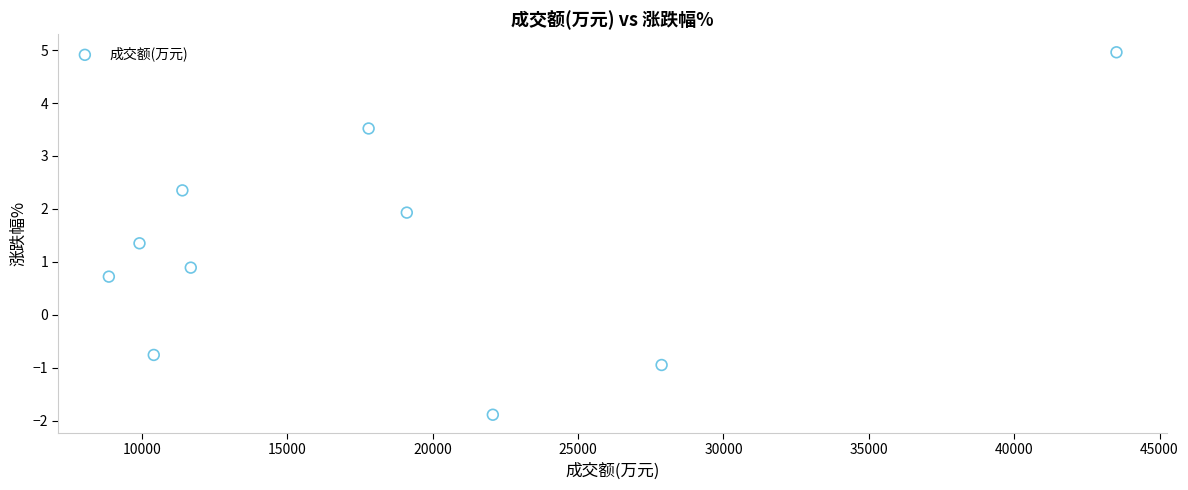

What is the range of X values (max minus min)?

34661.0